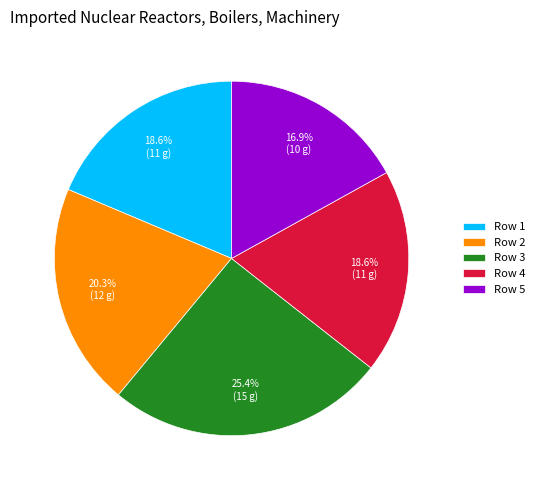

Combined, what portion of the pie is Row 1 and Row 5?

35.6%